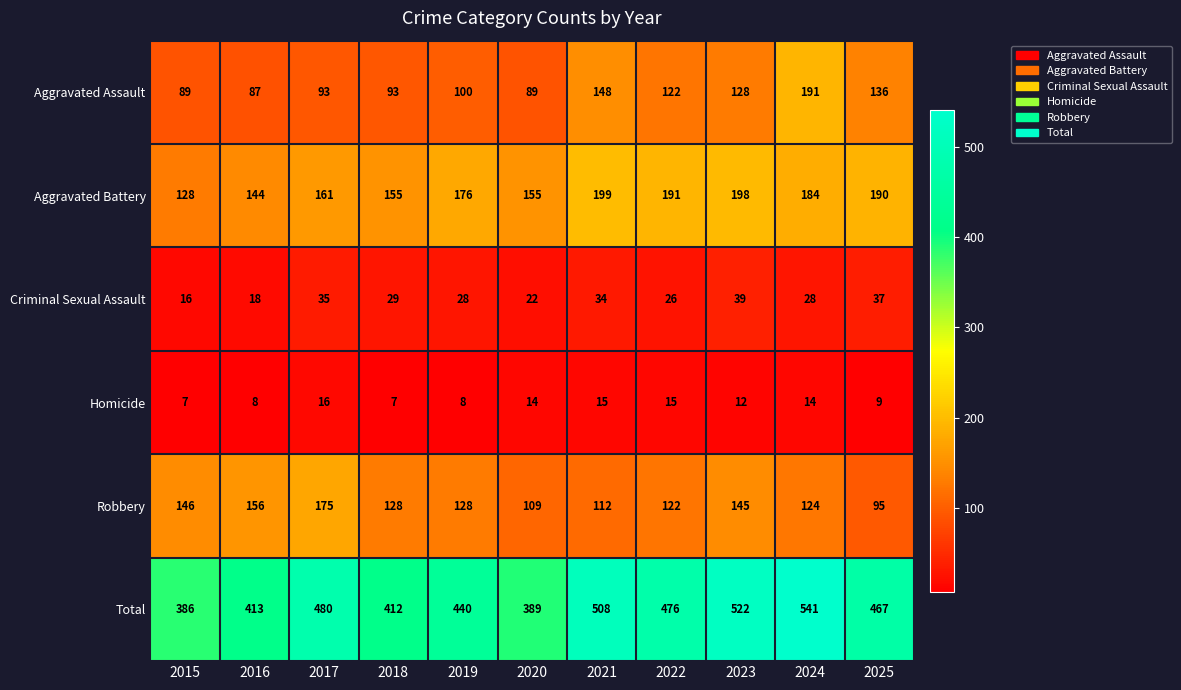

Is it true that Aggravated Battery equals 82 at 2021?

False